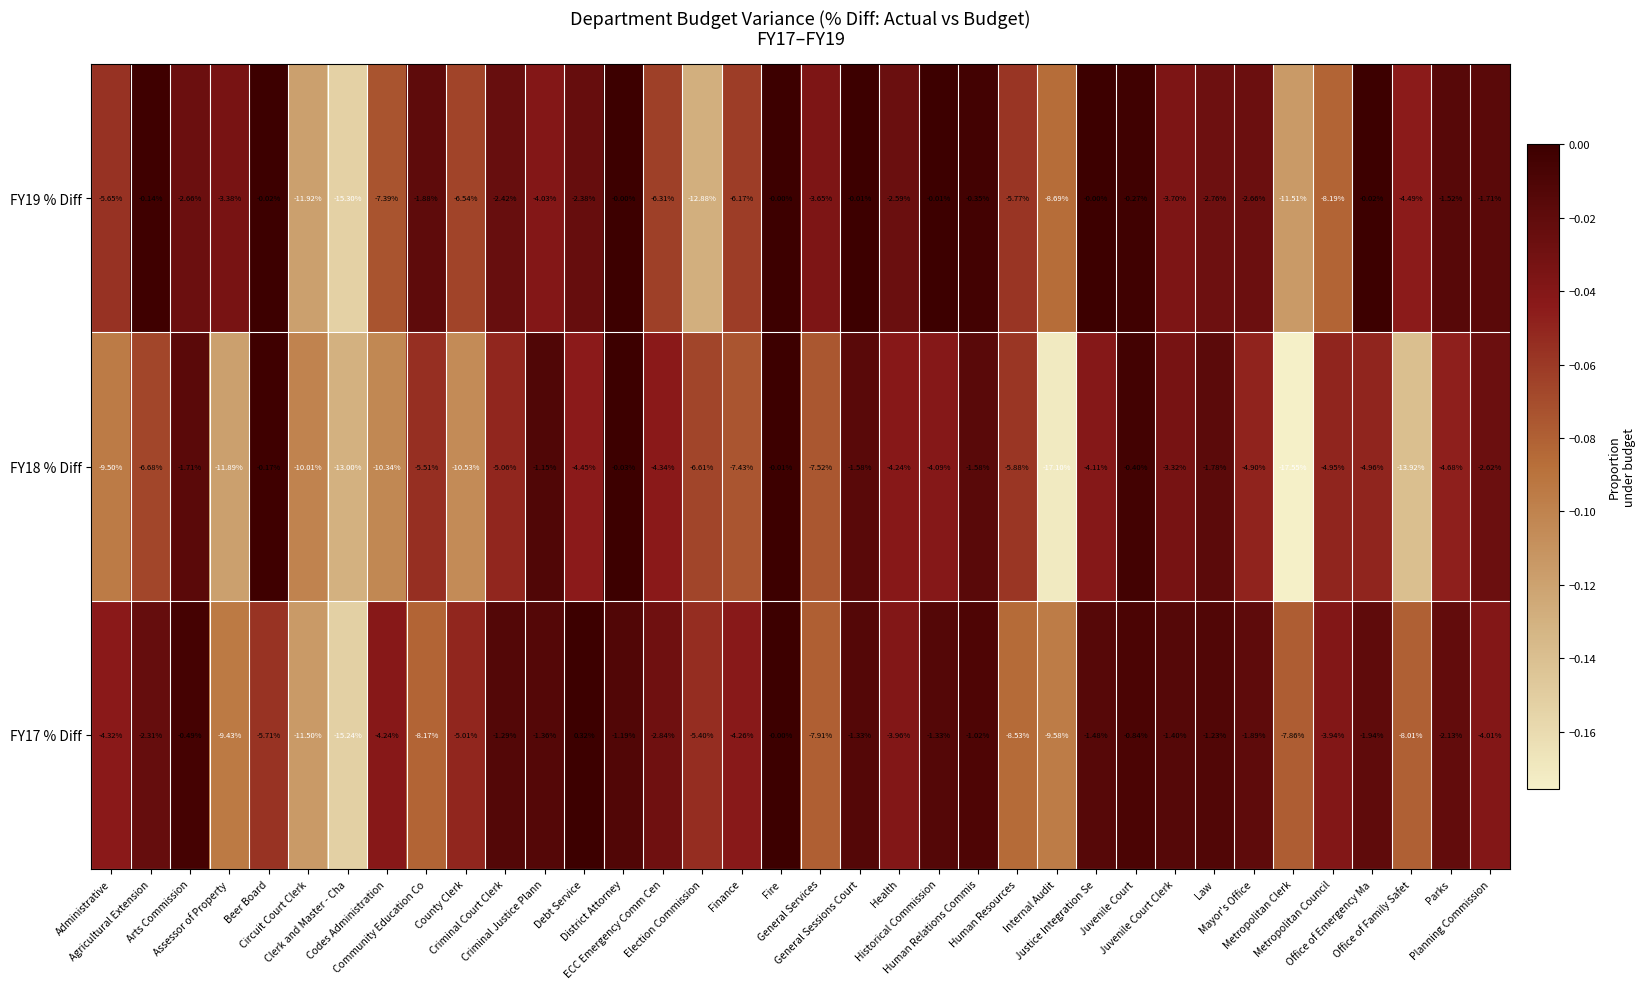

Which has a higher value, ECC Emergency Comm Cen or Arts Commission?

Arts Commission